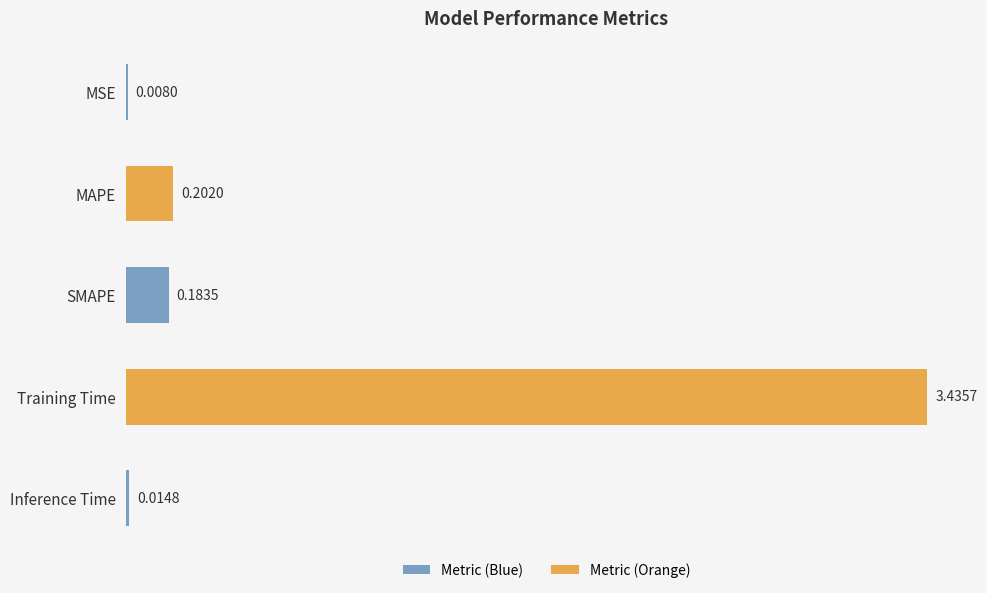

Which has a higher value, MSE or MAPE?

MAPE